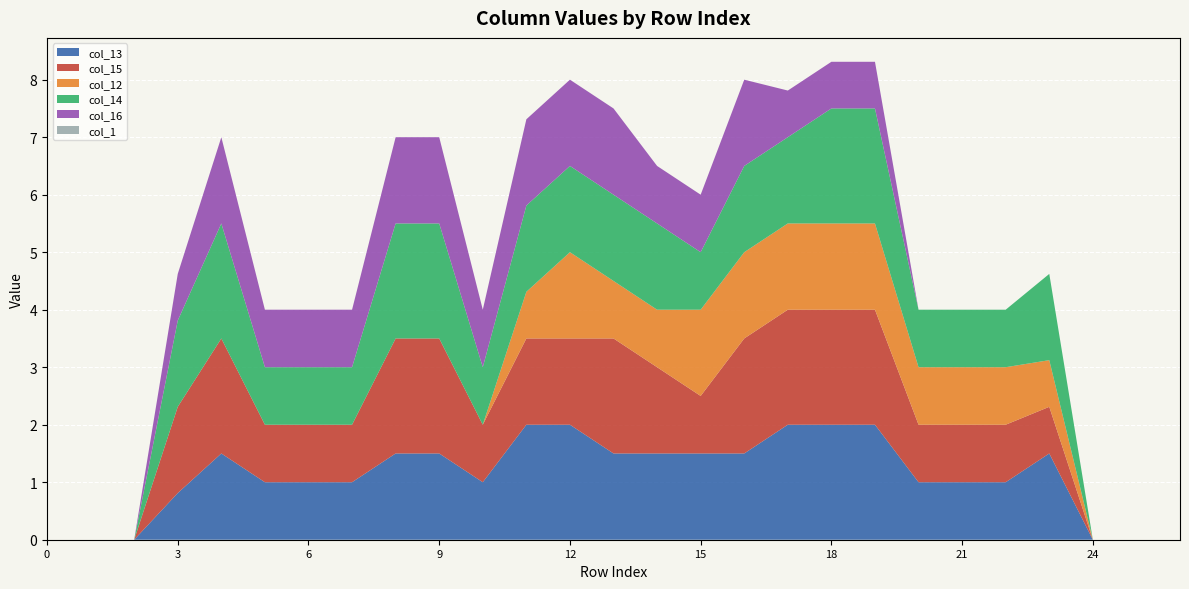

Reading left to right, extract all data points from this chart.

col_13: 0.0	0.0	0.0	0.8	1.5	1.0	1.0	1.0	1.5	1.5	1.0	2.0	2.0	1.5	1.5	1.5	1.5	2.0	2.0	2.0	1.0	1.0	1.0	1.5	0.0	0.0	0.0
col_15: 0.0	0.0	0.0	1.5	2.0	1.0	1.0	1.0	2.0	2.0	1.0	1.5	1.5	2.0	1.5	1.0	2.0	2.0	2.0	2.0	1.0	1.0	1.0	0.8	0.0	0.0	0.0
col_12: 0.0	0.0	0.0	0.0	0.0	0.0	0.0	0.0	0.0	0.0	0.0	0.8	1.5	1.0	1.0	1.5	1.5	1.5	1.5	1.5	1.0	1.0	1.0	0.8	0.0	0.0	0.0
col_14: 0.0	0.0	0.0	1.5	2.0	1.0	1.0	1.0	2.0	2.0	1.0	1.5	1.5	1.5	1.5	1.0	1.5	1.5	2.0	2.0	1.0	1.0	1.0	1.5	0.0	0.0	0.0
col_16: 0.0	0.0	0.0	0.8	1.5	1.0	1.0	1.0	1.5	1.5	1.0	1.5	1.5	1.5	1.0	1.0	1.5	0.8	0.8	0.8	0.0	0.0	0.0	0.0	0.0	0.0	0.0
col_1: 0.0	0.0	0.0	0.0	0.0	0.0	0.0	0.0	0.0	0.0	0.0	0.0	0.0	0.0	0.0	0.0	0.0	0.0	0.0	0.0	0.0	0.0	0.0	0.0	0.0	0.0	0.0